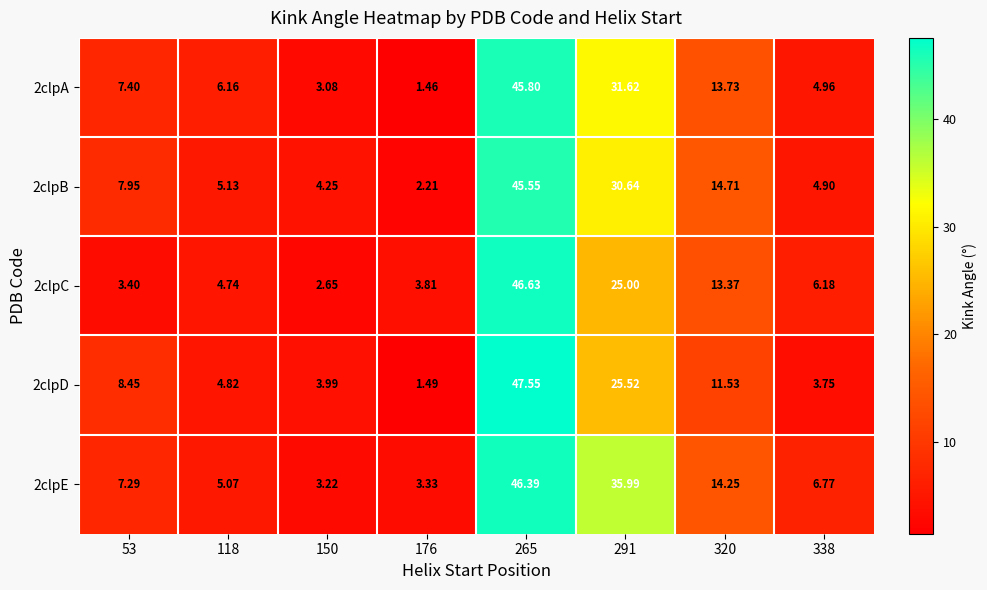

What is the smallest value displayed?

1.5